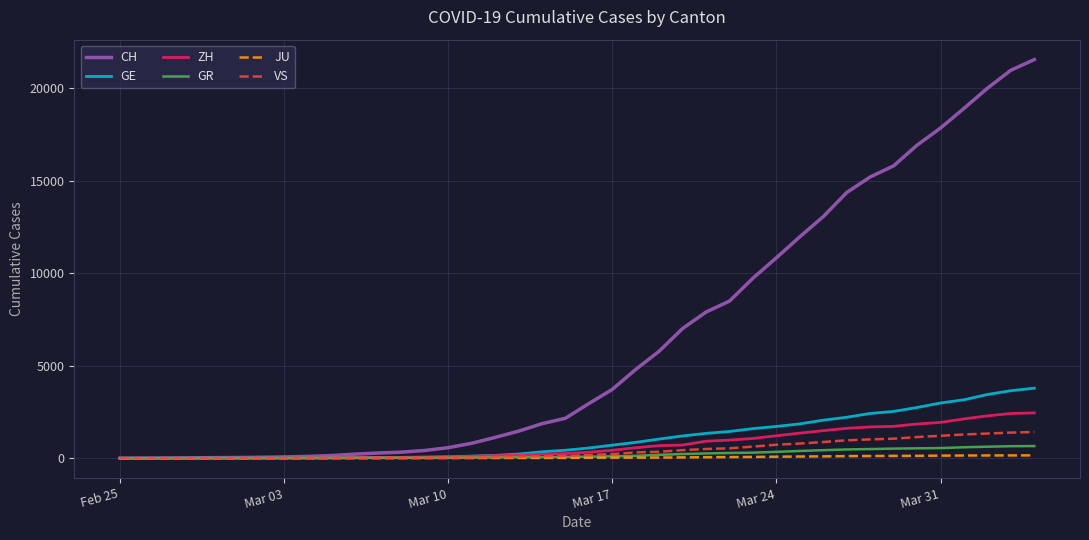

How many values in the GR series are below 84?

20